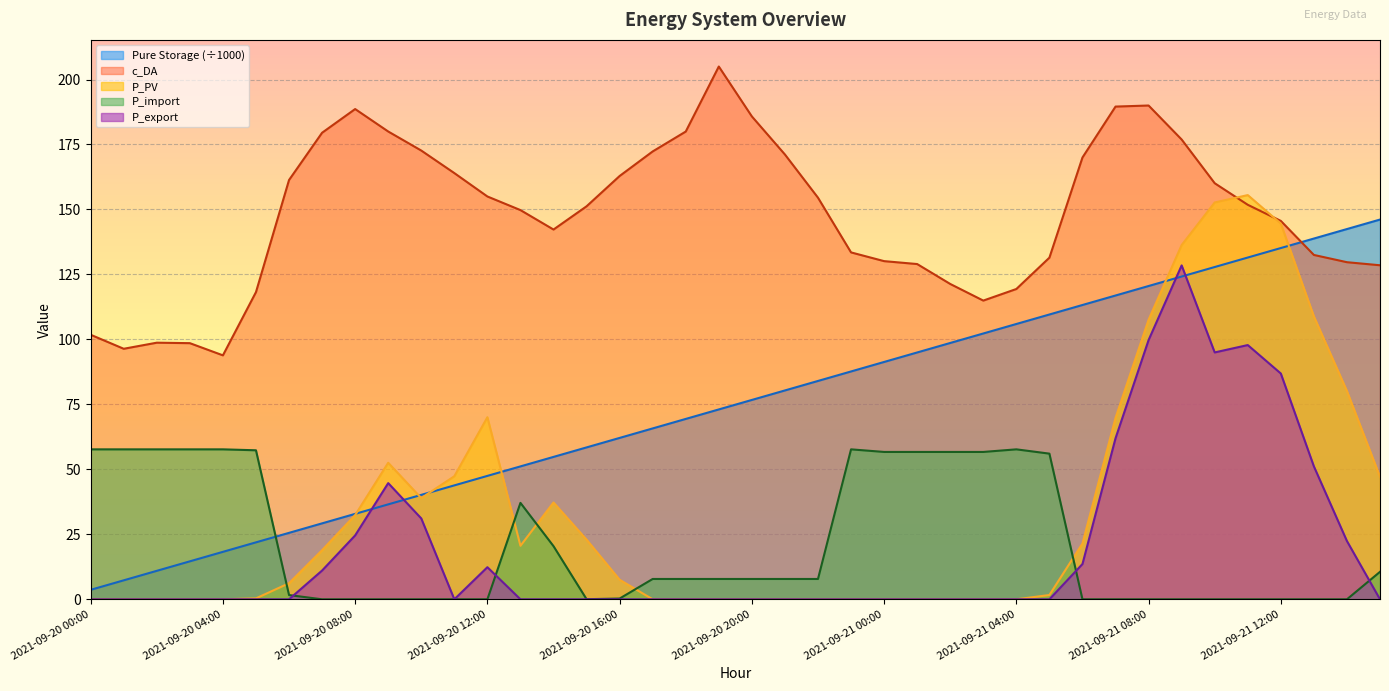

Where is the first local minimum for P_import?

2021-09-20 15:00